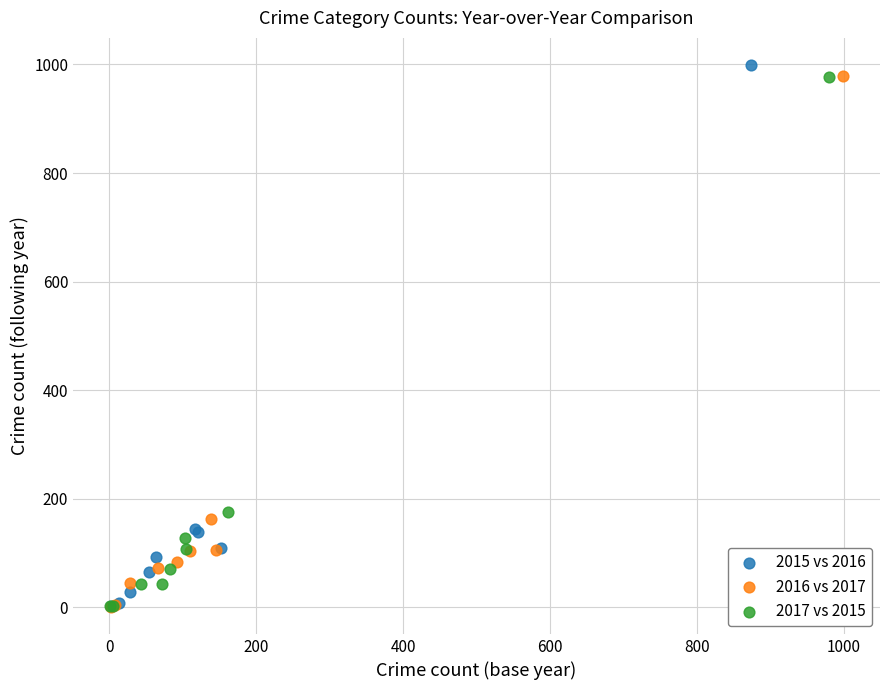

What are all the series names shown in the legend?

2015 vs 2016, 2016 vs 2017, 2017 vs 2015